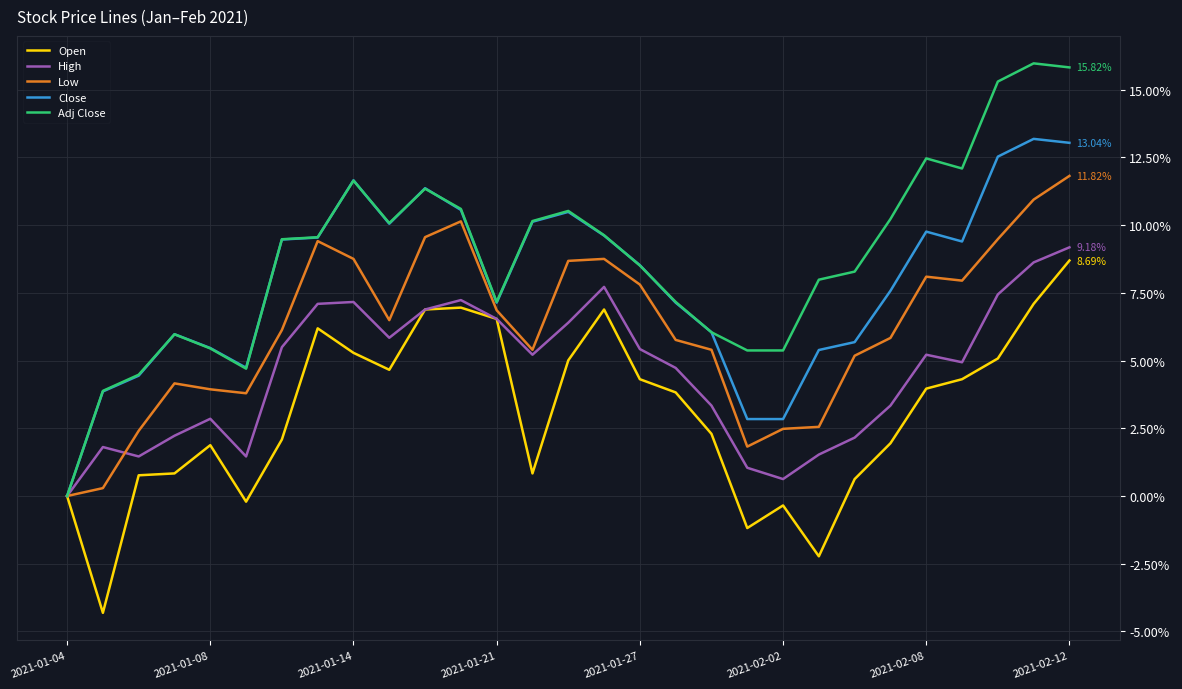

Which series has the largest total across all categories?

Adj Close